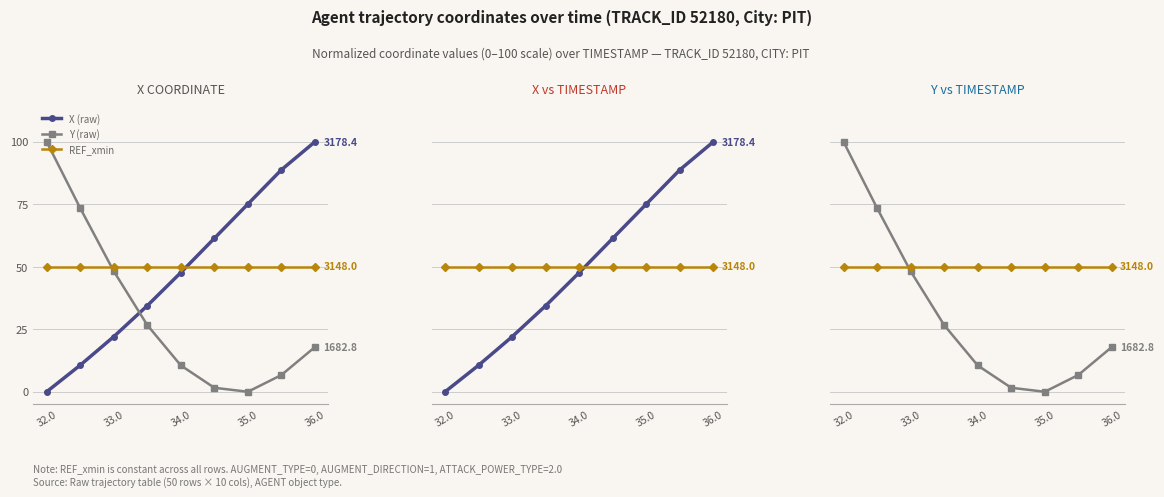

At how many categories does at least one series exceed 46?

9